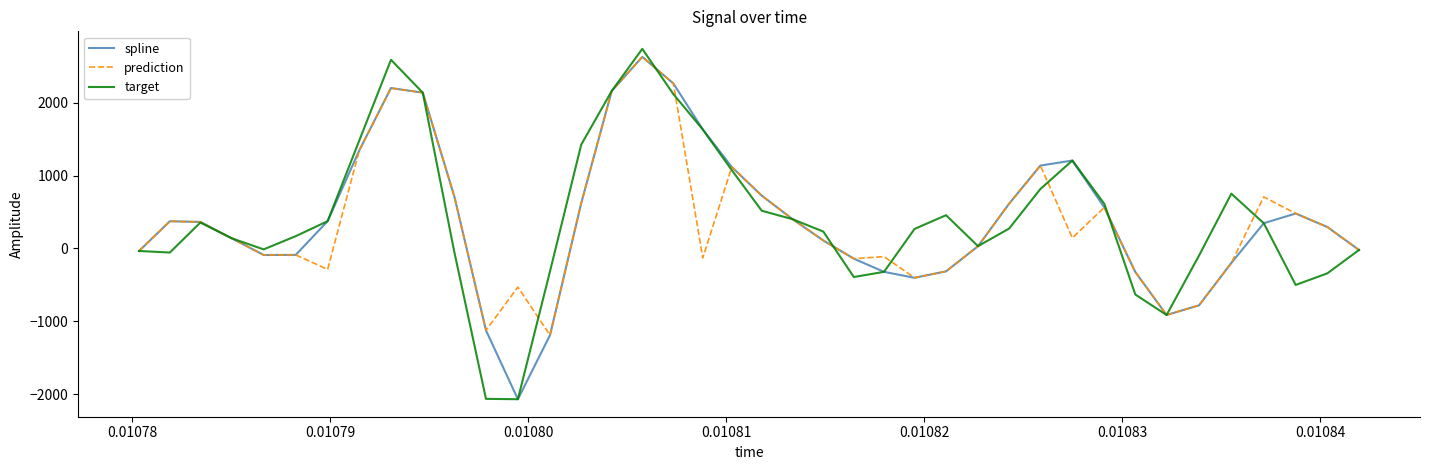

What is the minimum value for target?

-2068.6